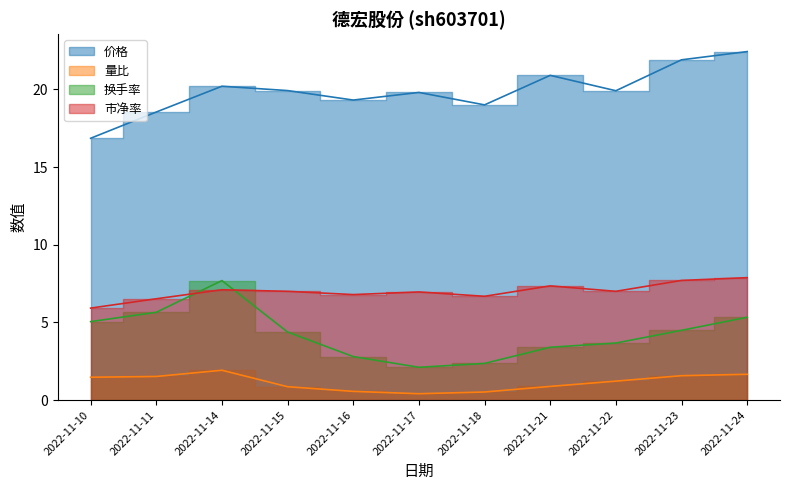

Rank the series at 2022-11-22 from lowest to highest value.

量比, 换手率, 市净率, 价格